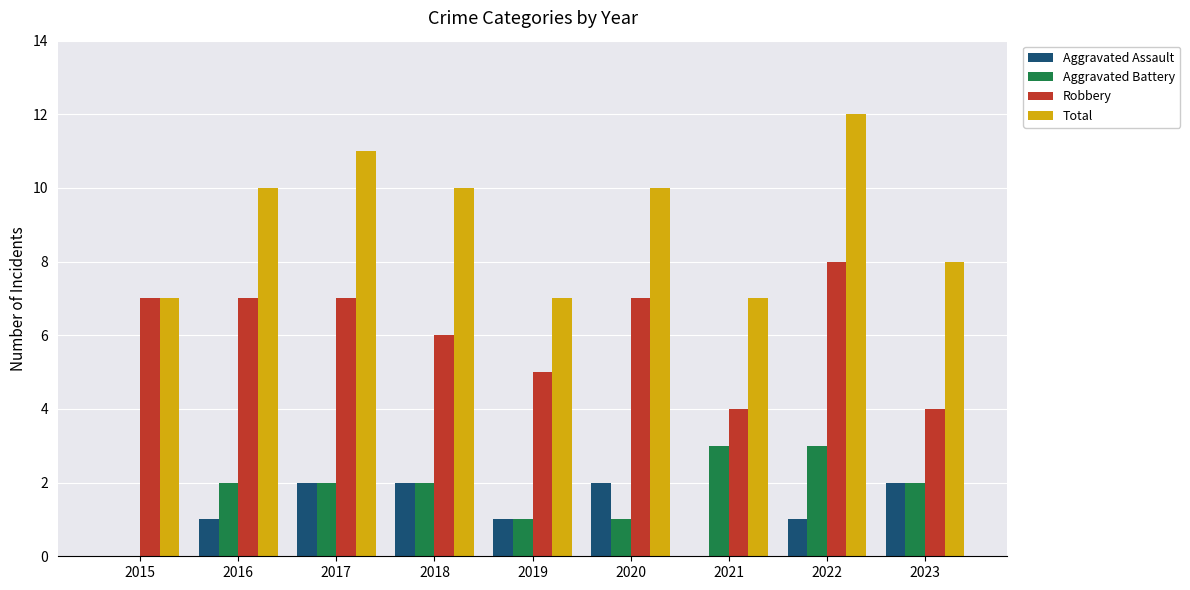

Which label corresponds to the largest value in the chart?

2022